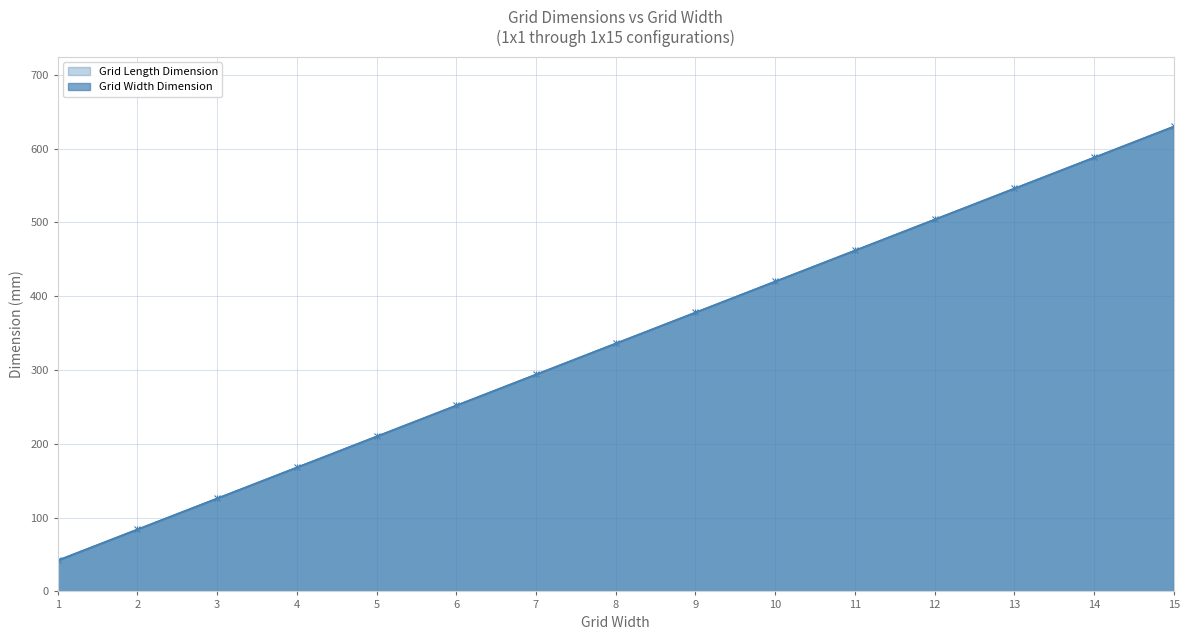

Which series has the widest spread of values?

Grid Length Dimension